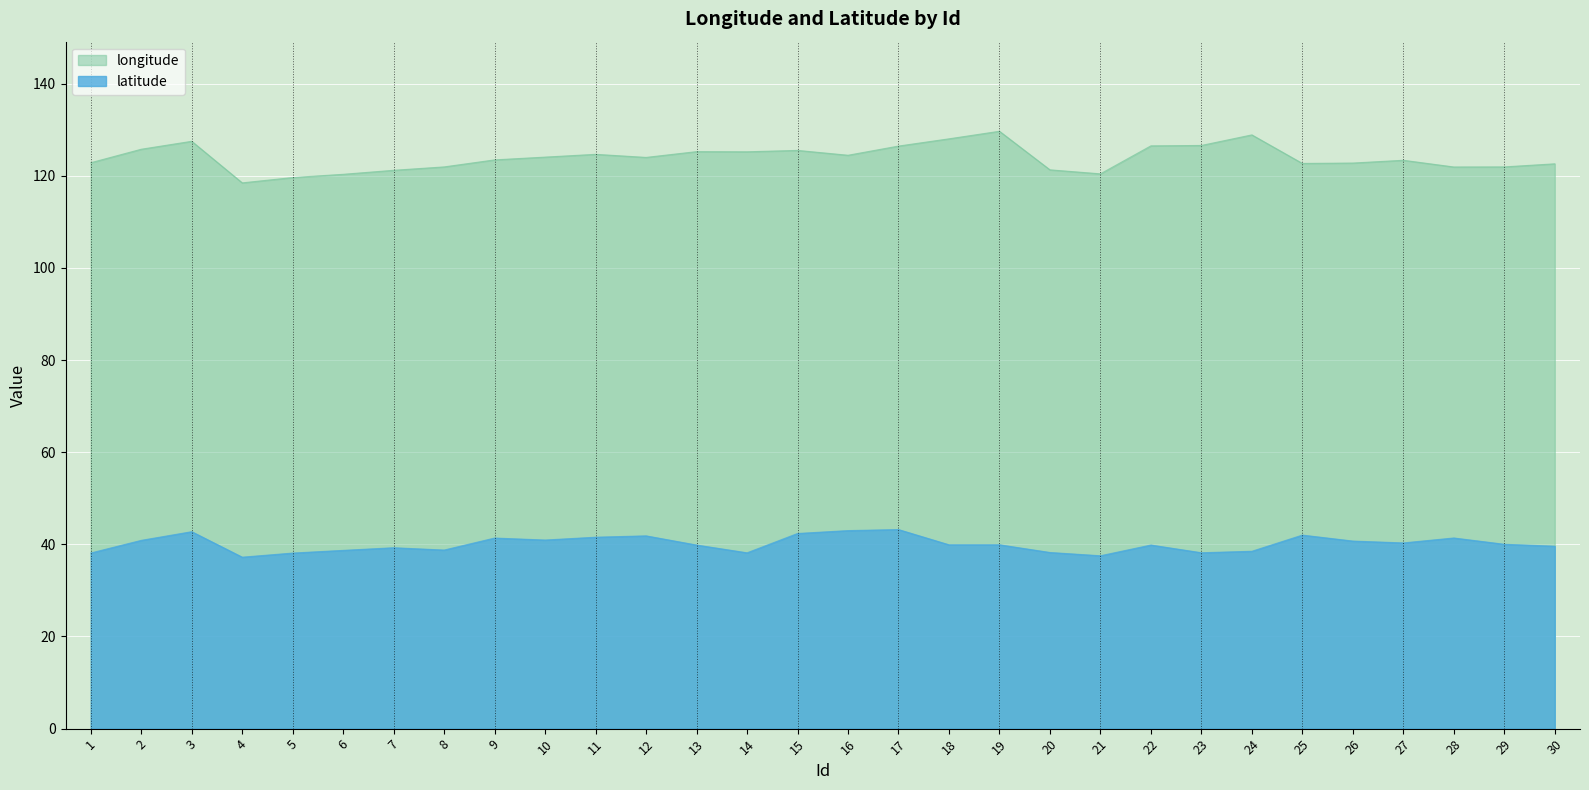

True or false: longitude and latitude cross at least once.

False